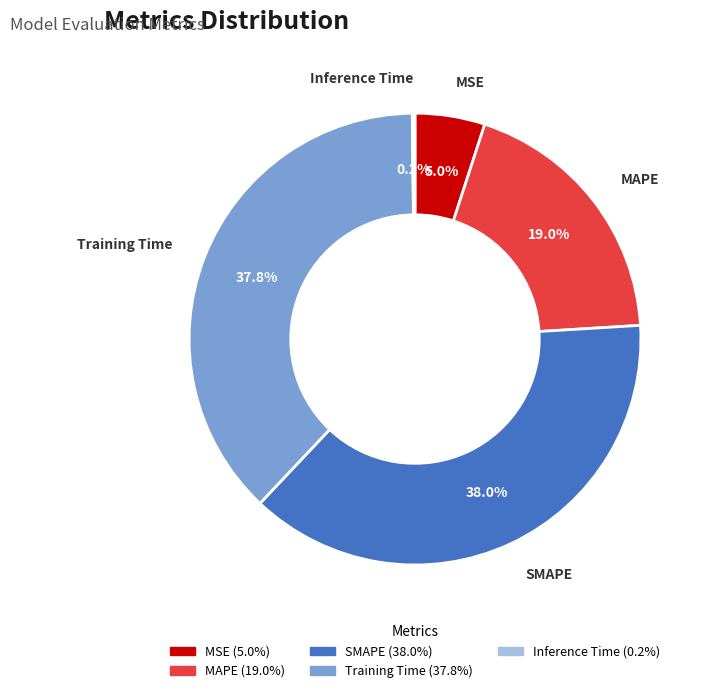

Is it true that Training Time is 38% of the pie?

True